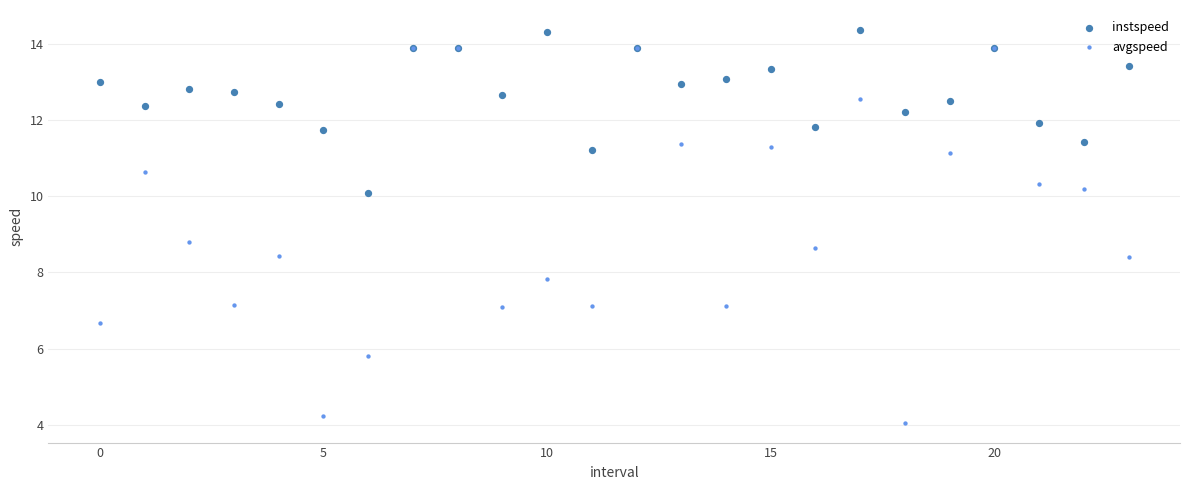

Which series reaches the maximum Y coordinate?

instspeed